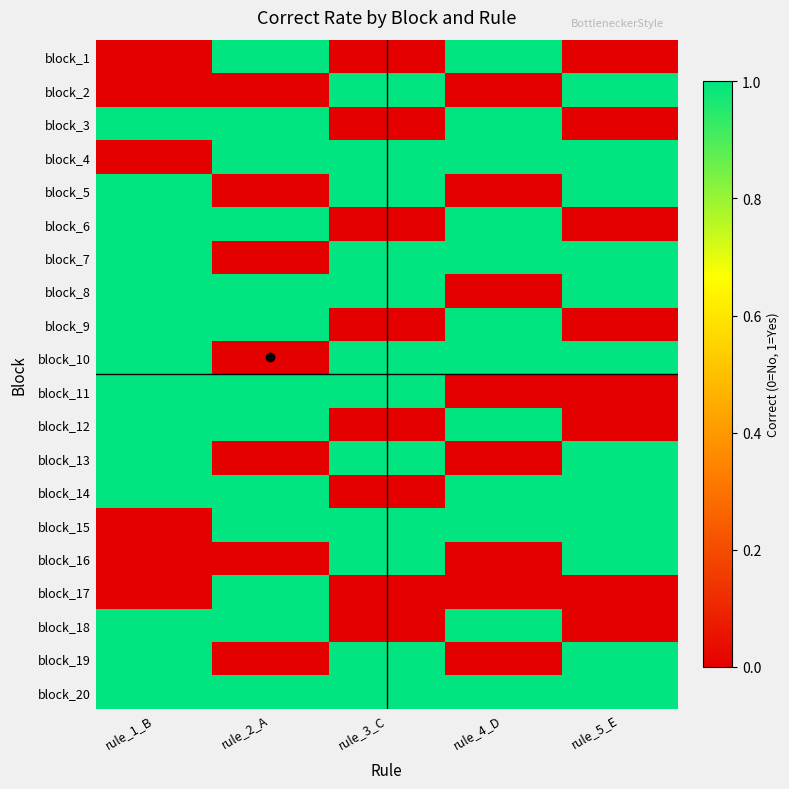

What is the difference between the highest and lowest values at rule_3_C?

1